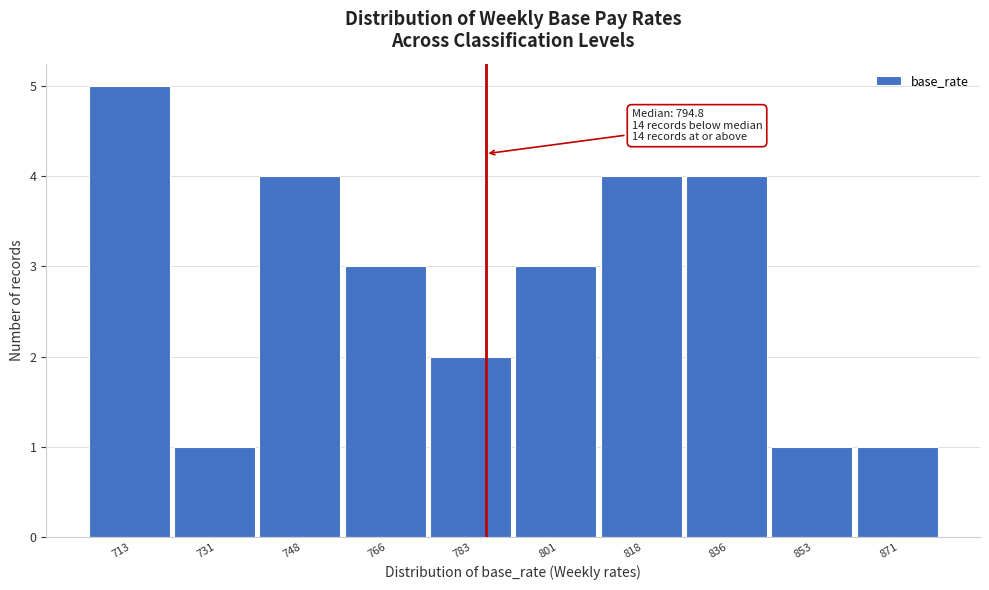

Reading right to left, list all the values displayed in this chart.

1	1	4	4	3	2	3	4	1	5